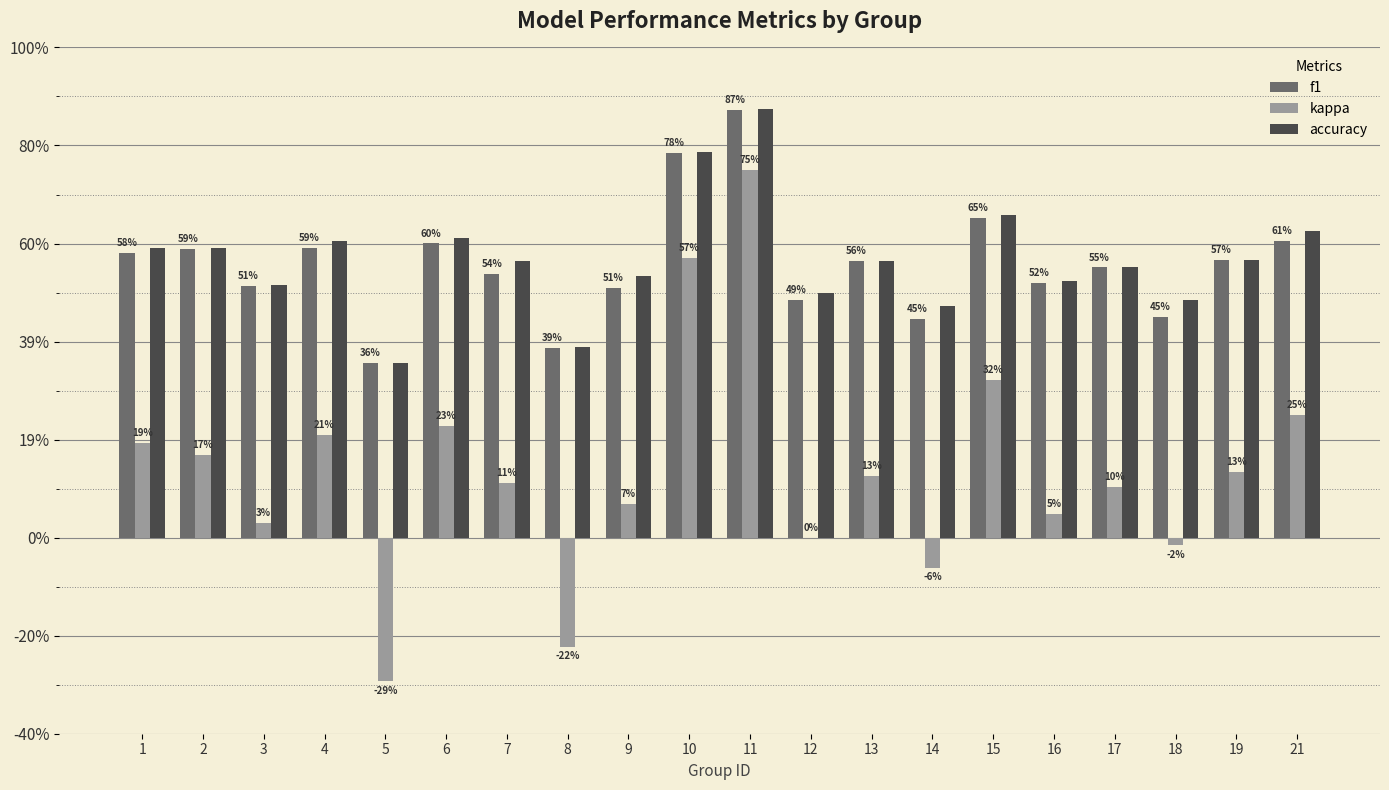

Is it true that accuracy equals 0.1 at 5?

False